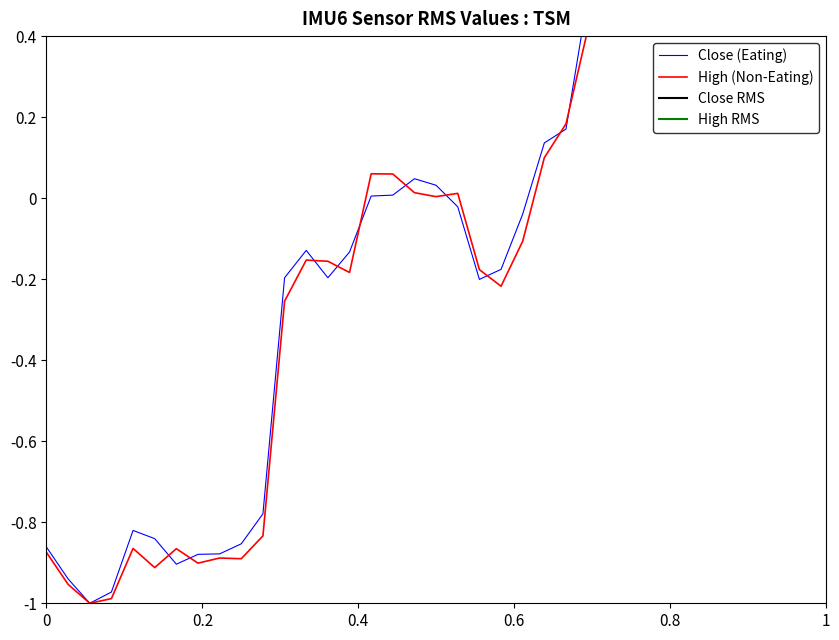

Rank the series by their maximum value, from lowest to highest.

close, high